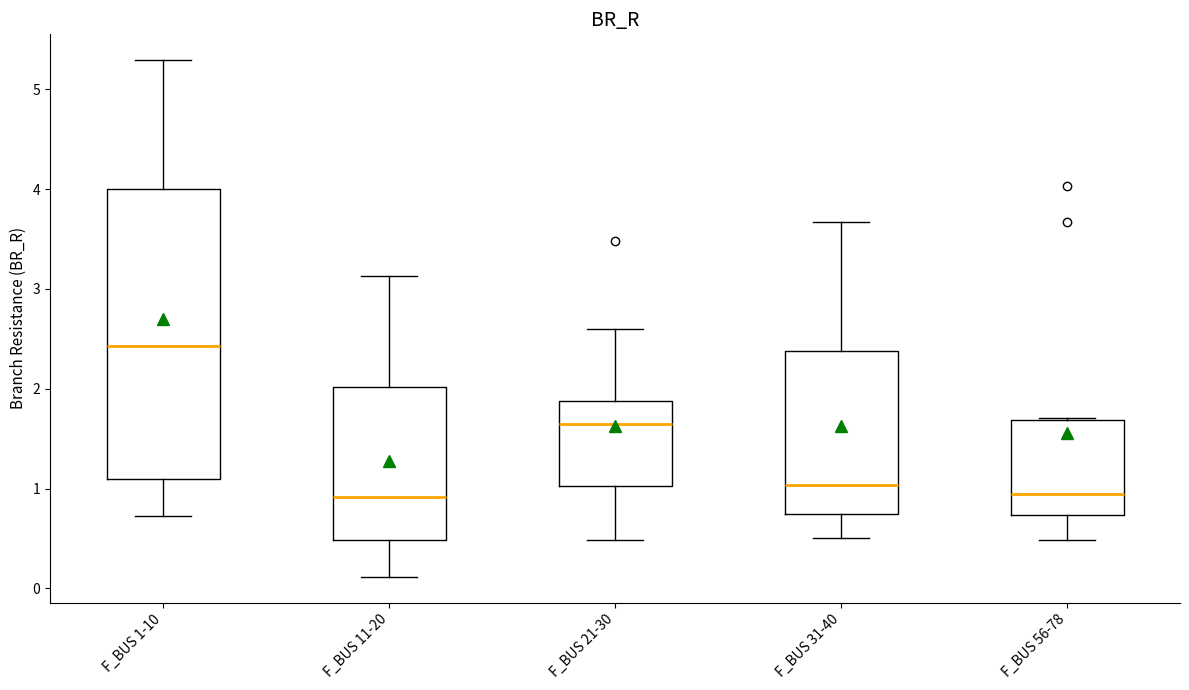

Where does the upper whisker of the box for F_BUS 11-20 end on the y-axis? The values are not printed on the chart, so give them approximately, as read against the axis.

3.1